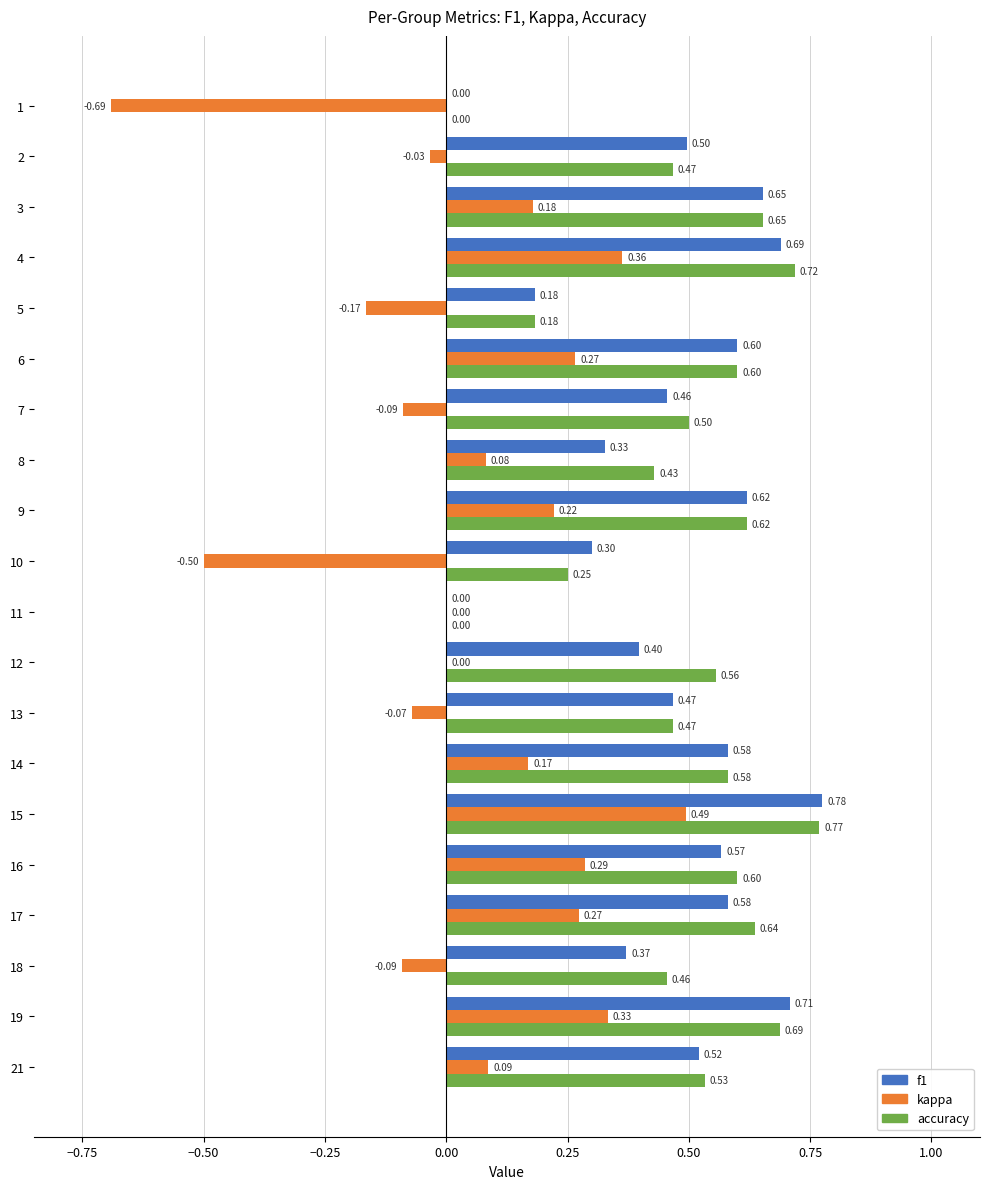

Which series changed the most between 10 and 12?

kappa